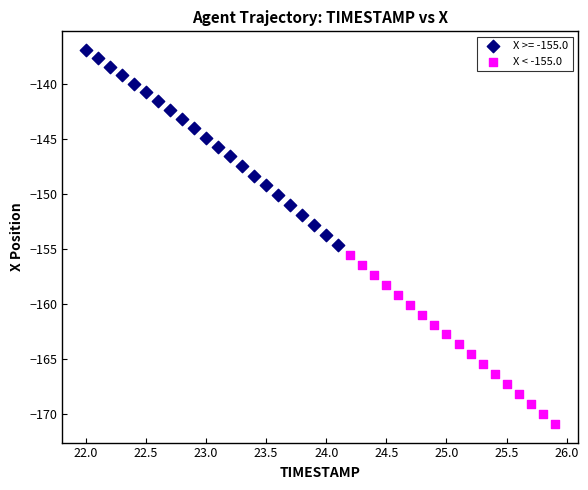

Which series has the largest Y range (max minus min)?

X >= -155.0